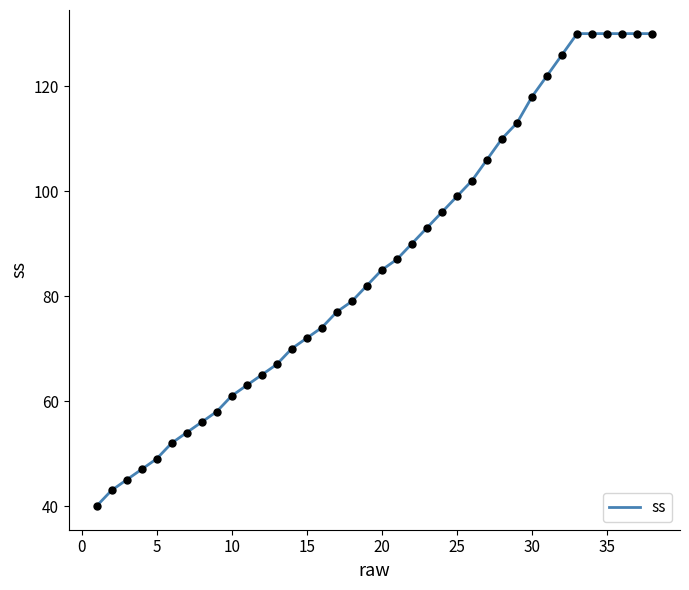

What is the maximum value shown in the chart?

130